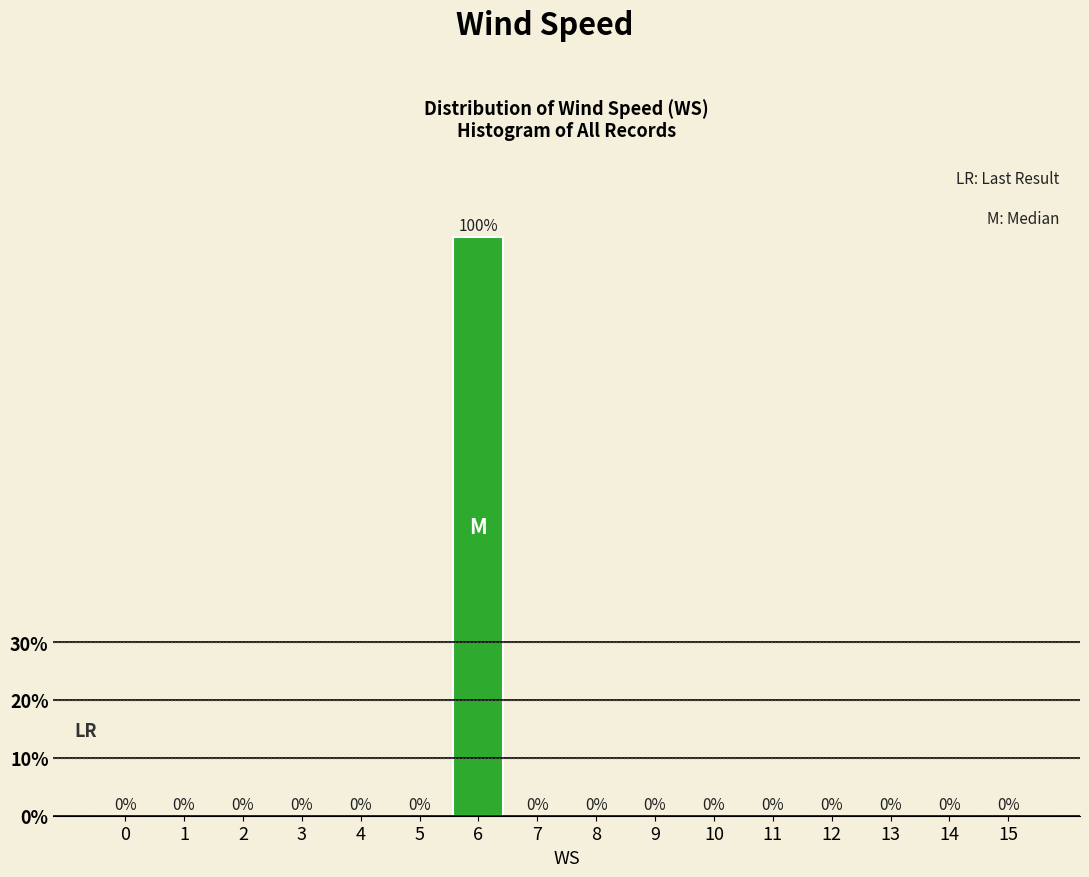

Reading left to right, extract all data points from this chart.

0=0	1=0	2=0	3=0	4=0	5=0	6=100	7=0	8=0	9=0	10=0	11=0	12=0	13=0	14=0	15=0